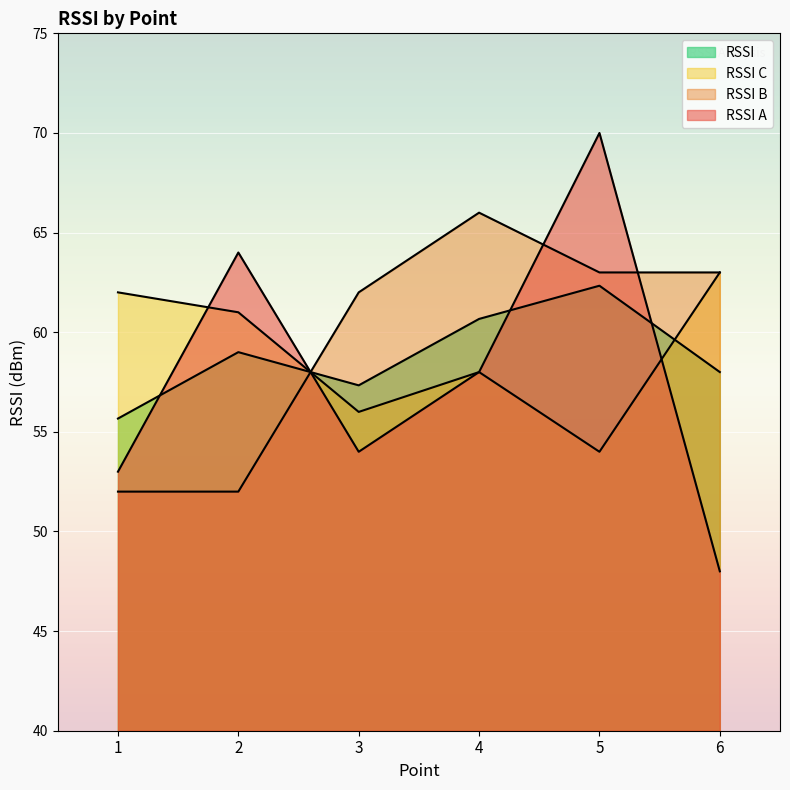

What is the difference between the second highest and minimum values in the RSSI series?

5.0